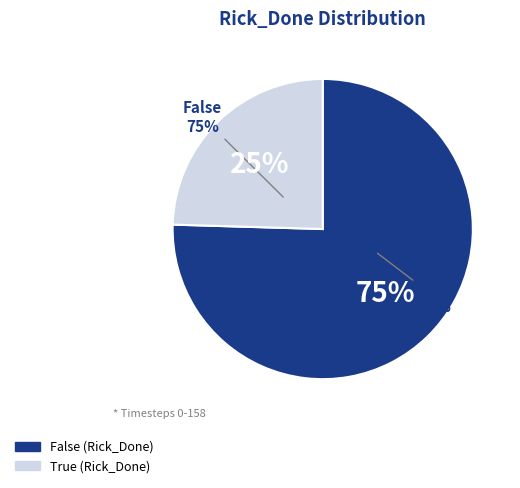

How many segments does this pie chart have?

2